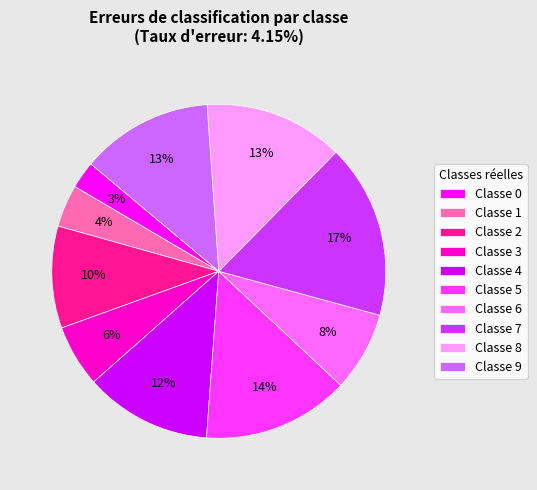

To the nearest percent, what is the average slice percentage?

10%